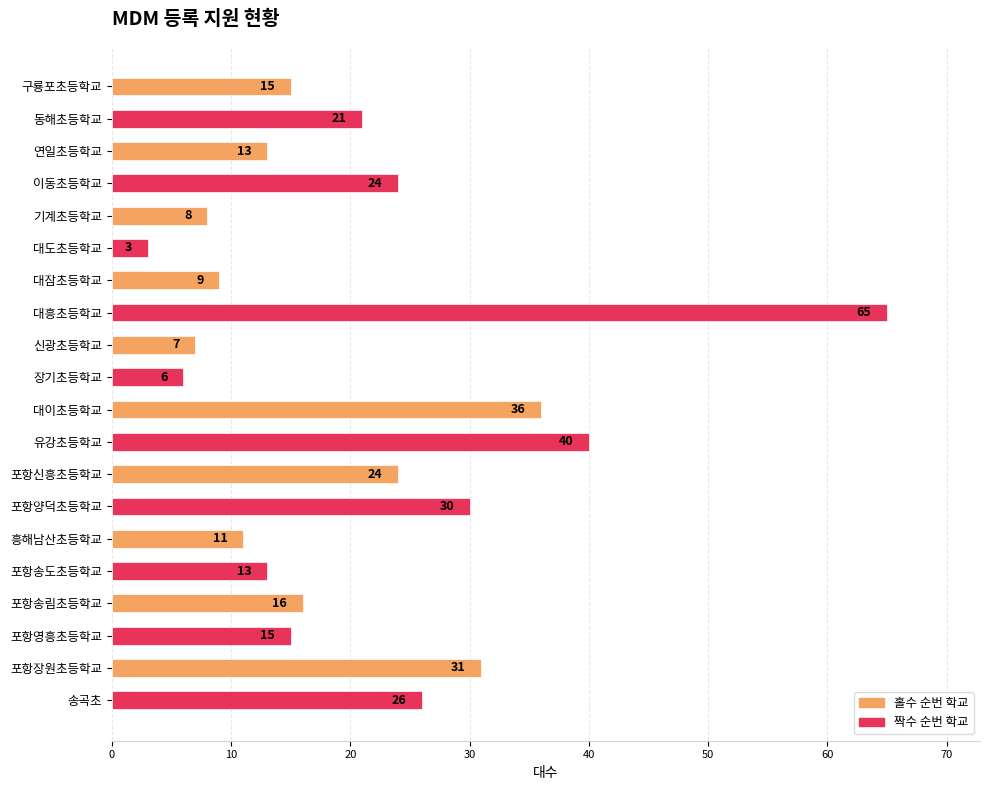

What is the label of the 11th bar from the top?

대이초등학교